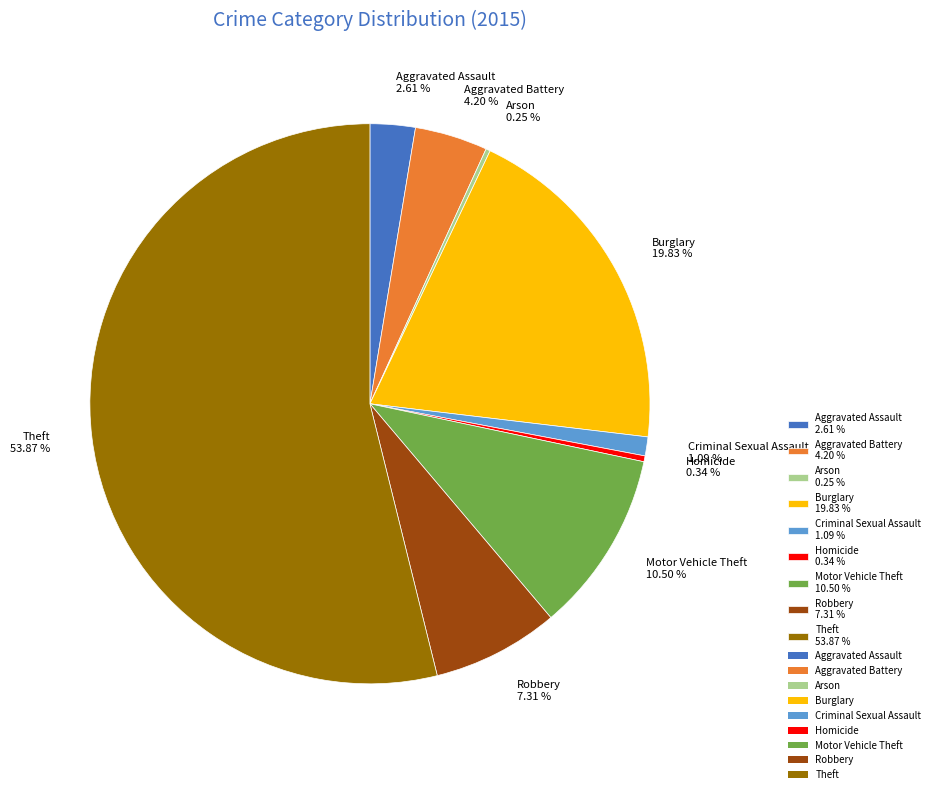

Do Homicide 0.34 % and Aggravated Assault 2.61 % together represent more than half of the pie?

No